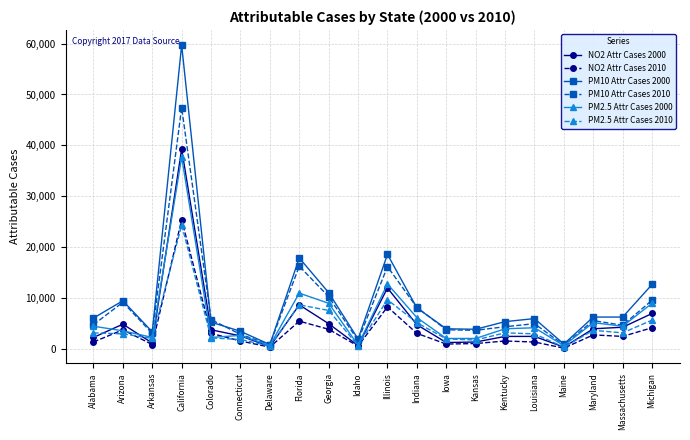

What is the difference between the PM10 Attr Cases 2010 values at Delaware and Kentucky?

3500